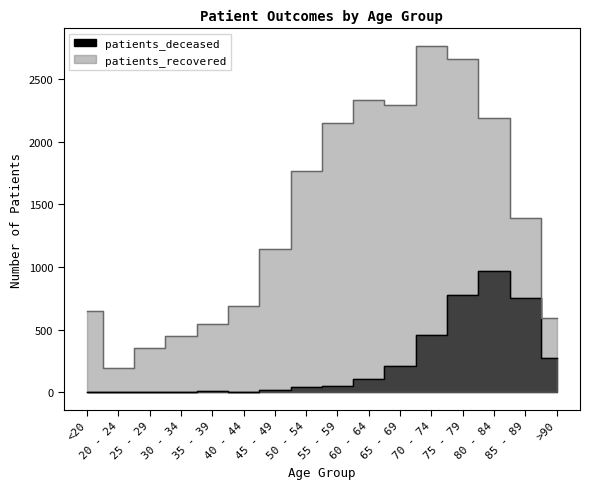

Where does the patients_deceased series first go above 53?

60 - 64